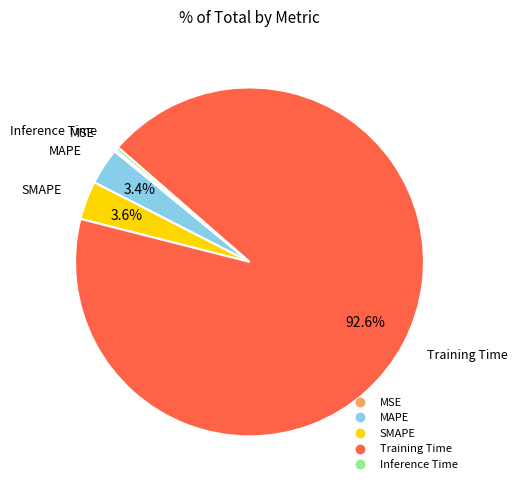

What is the total percentage of MAPE and SMAPE?

7.0%